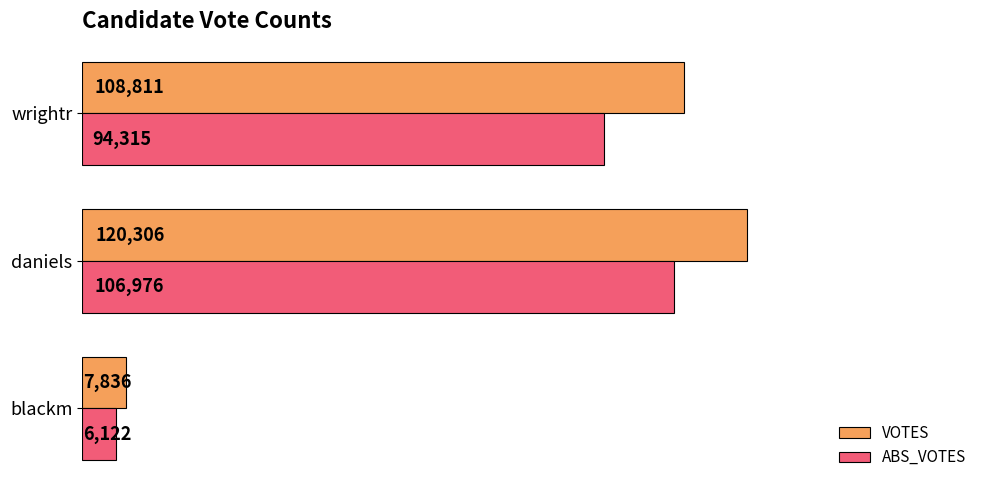

Rank the series by their average value, from highest to lowest.

VOTES, ABS_VOTES